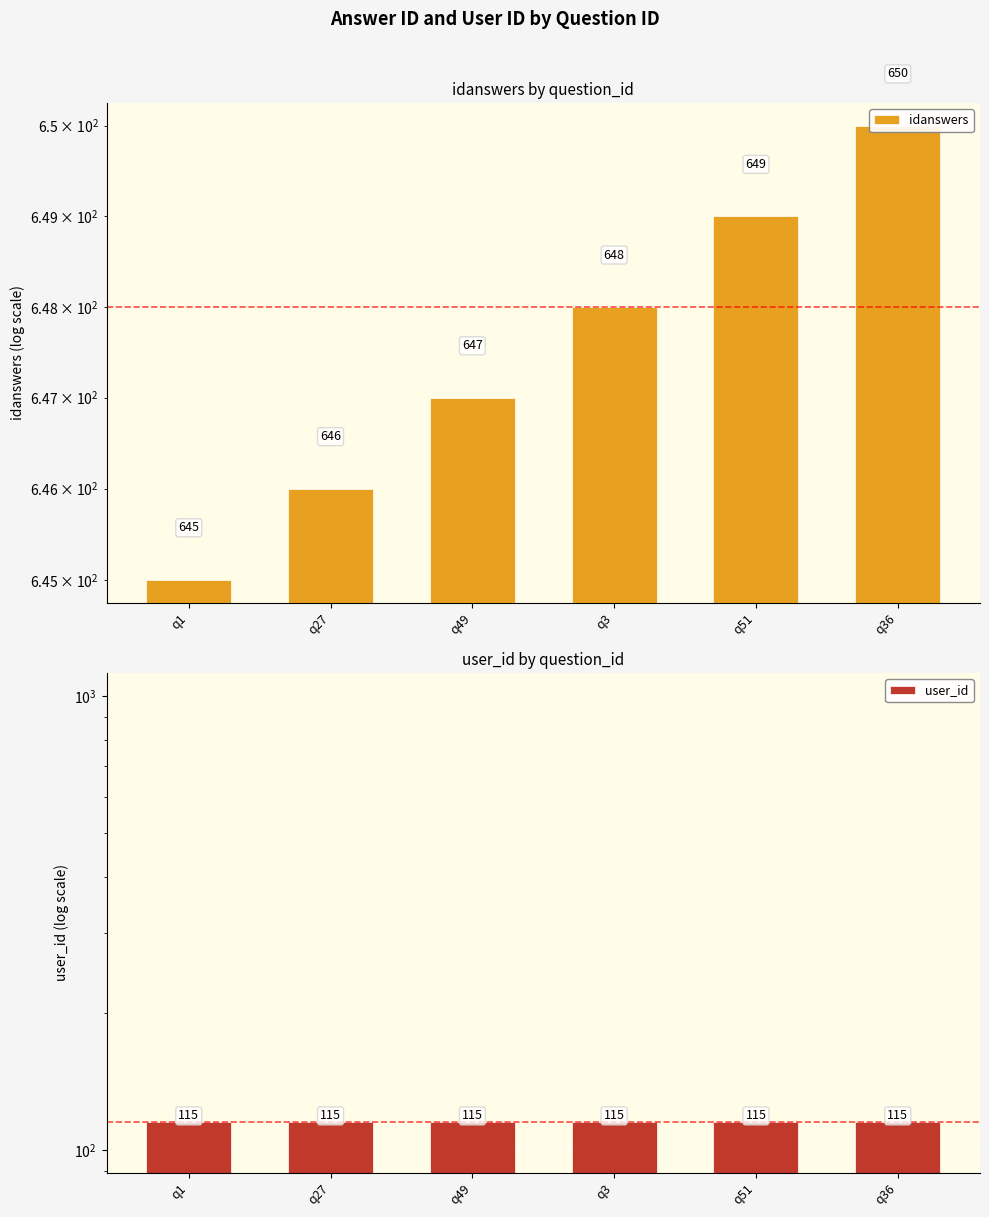

Reading left to right, what are all the values shown in this chart?

idanswers: q1=645	q27=646	q49=647	q3=648	q51=649	q36=650
user_id: q1=115	q27=115	q49=115	q3=115	q51=115	q36=115